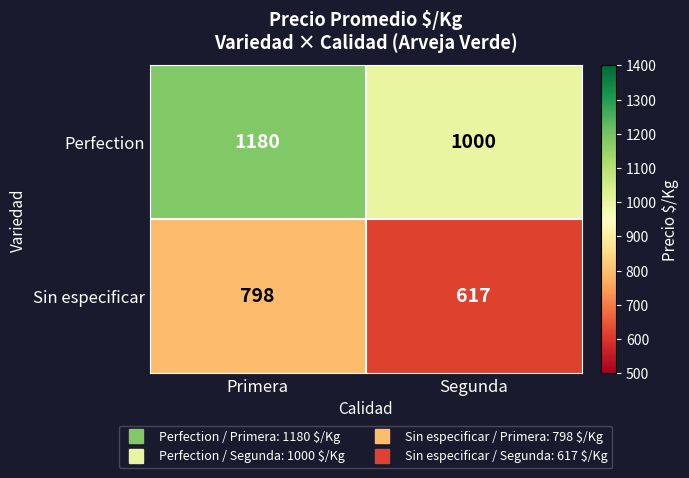

Is it true that Sin especificar equals 798 at Primera?

True